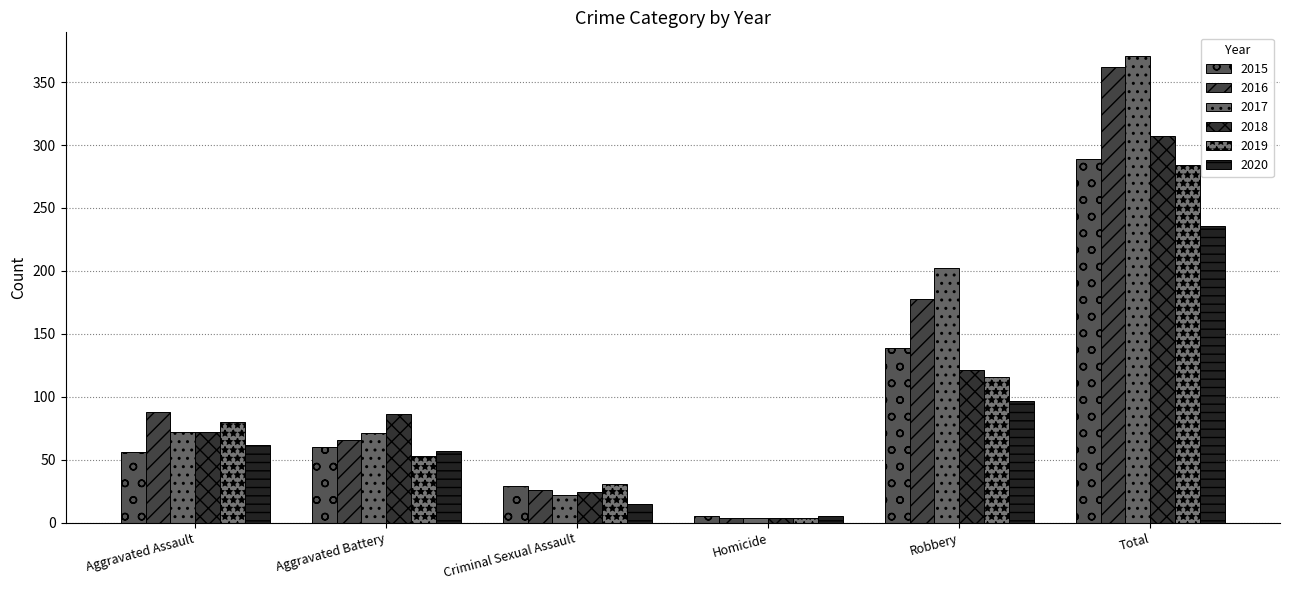

The value of 2019 at Criminal Sexual Assault is 31. True or false?

True